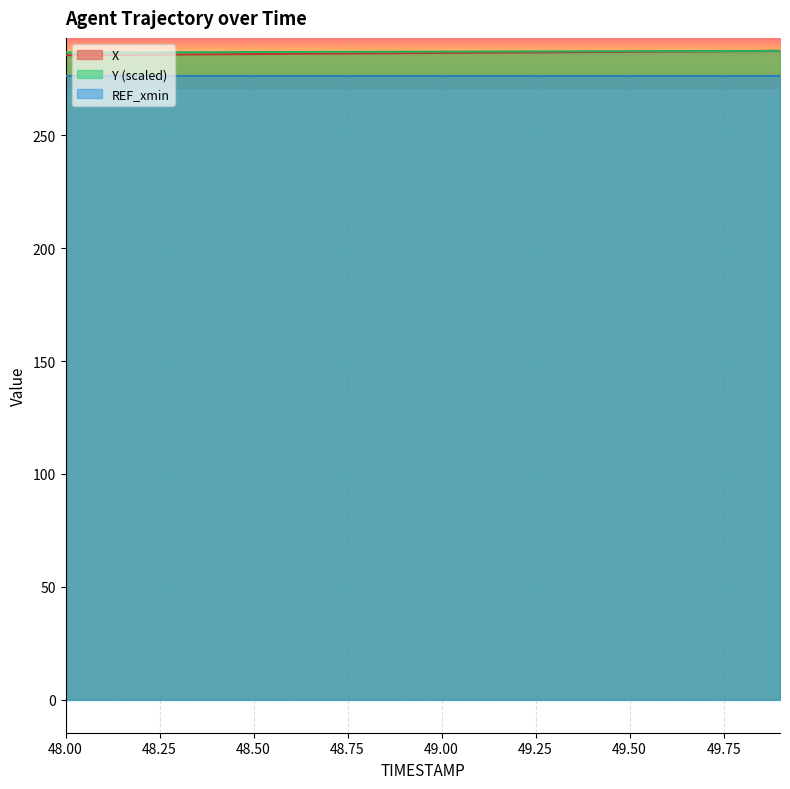

The X series shows 159.5 at 49.00. True or false?

False